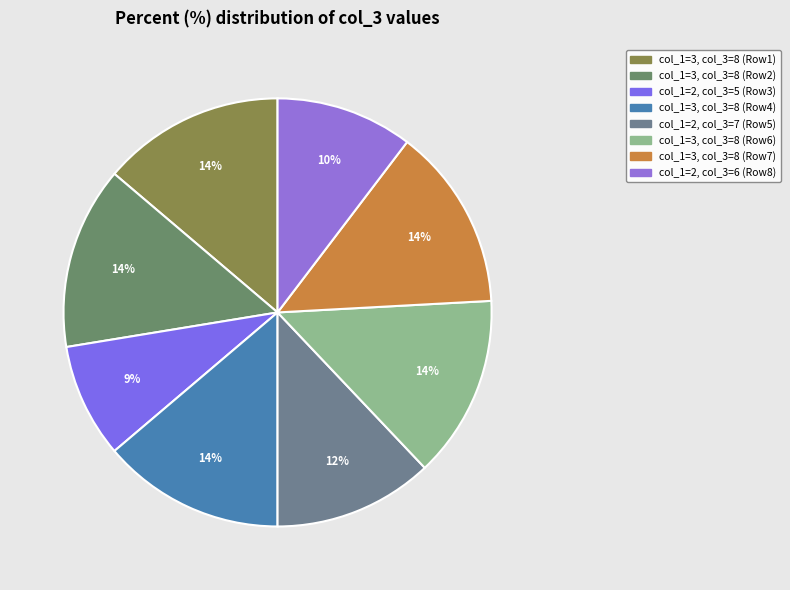

How many segments does this pie chart have?

8